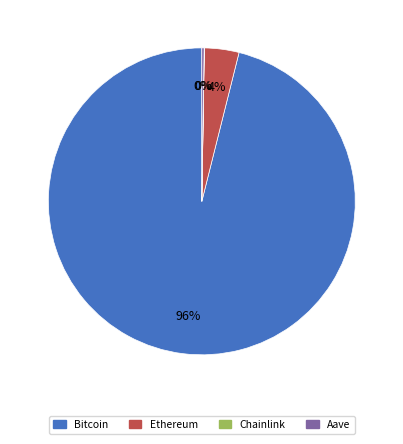

To the nearest percent, what is the average slice percentage?

25%